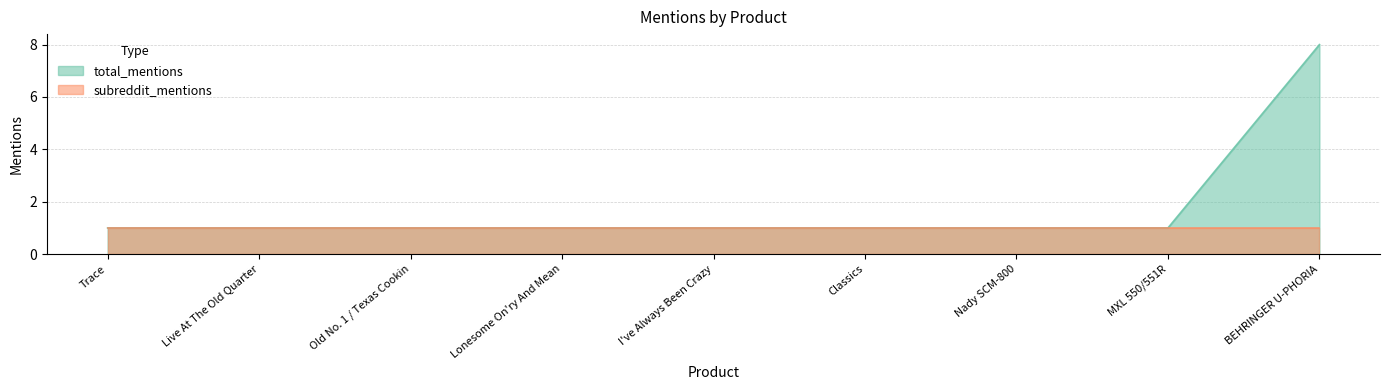

What is the average value?

2